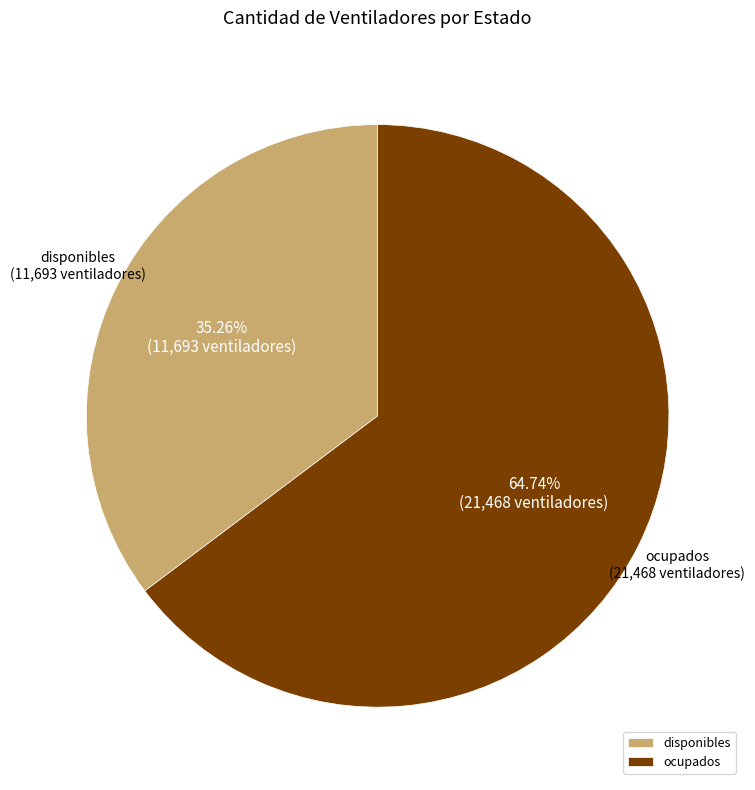

Is it true that disponibles is 21% of the pie?

False